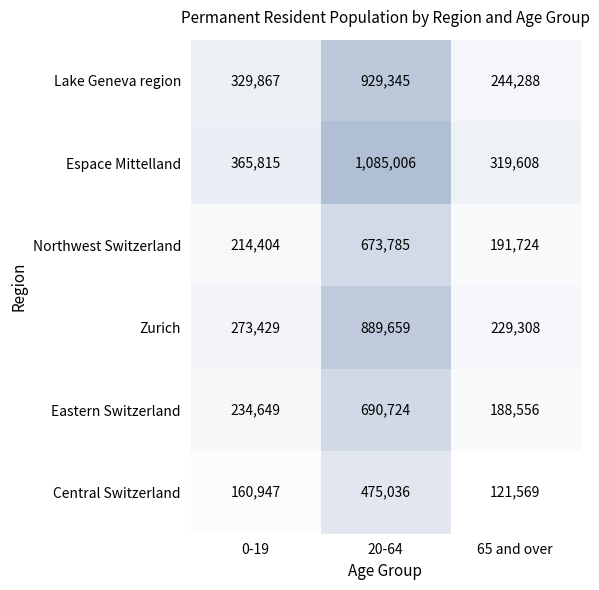

Count the number of data series in this chart.

6